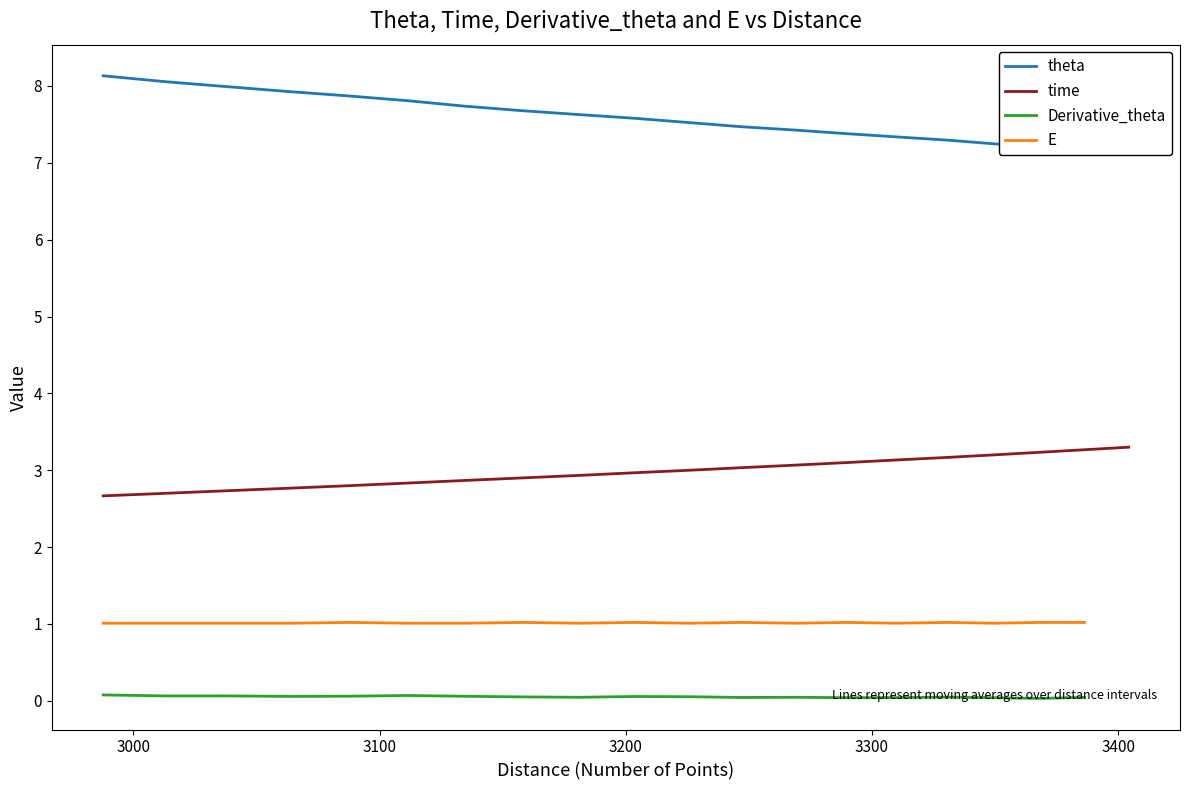

What is the difference between the maximum and minimum values?

1.0